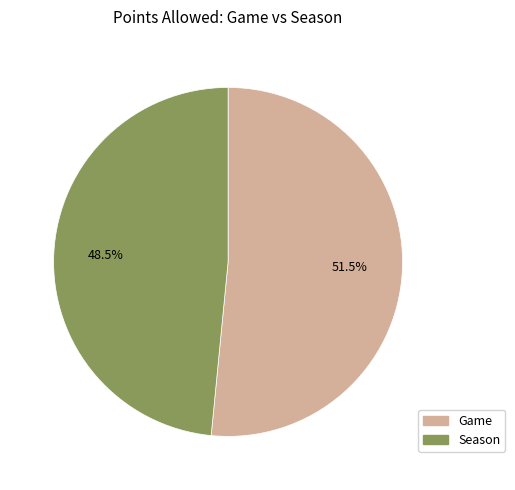

Is there a majority slice in this chart?

Yes